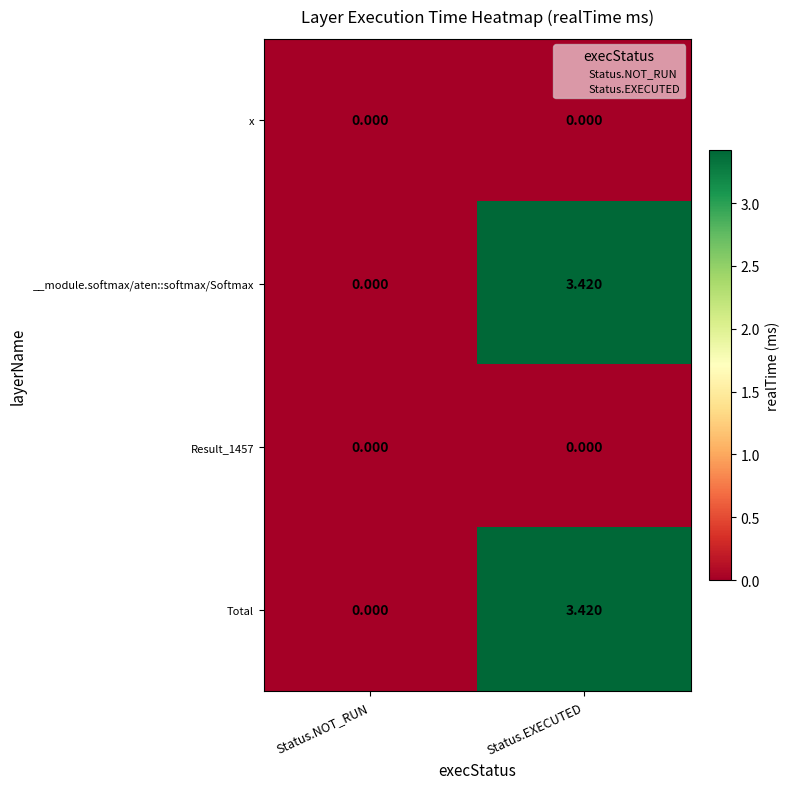

At how many categories does at least one series exceed 2?

1